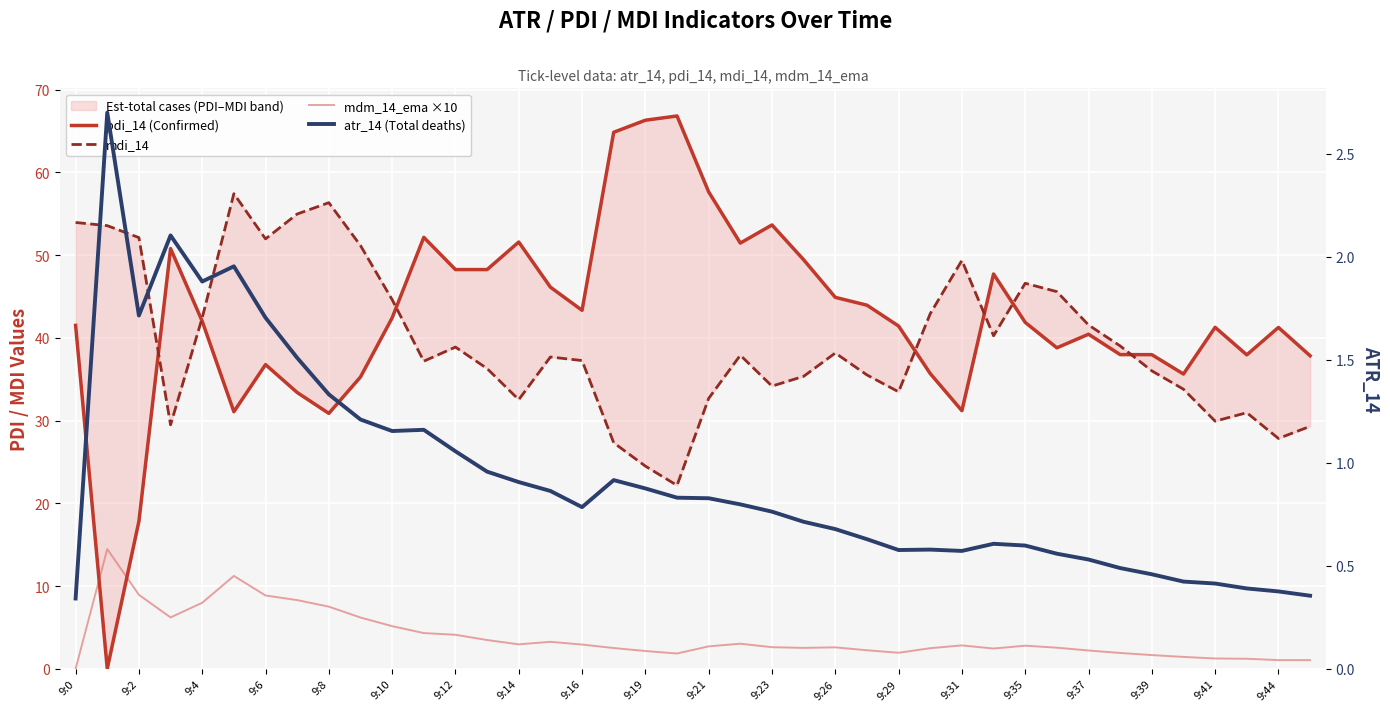

How many lines are shown in the chart?

4